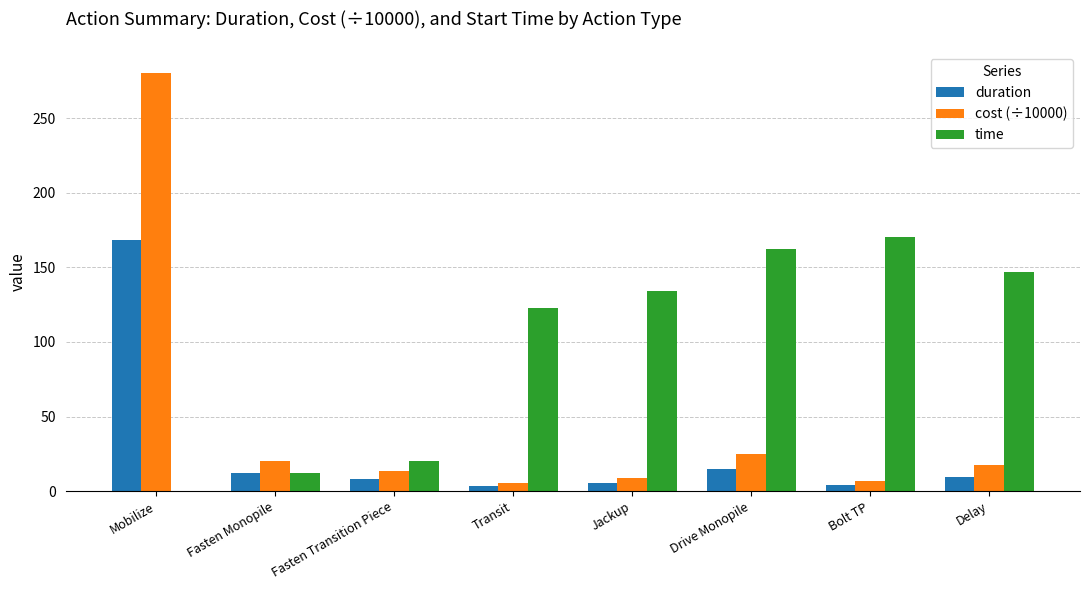

What is the sum of all duration values?

225.3